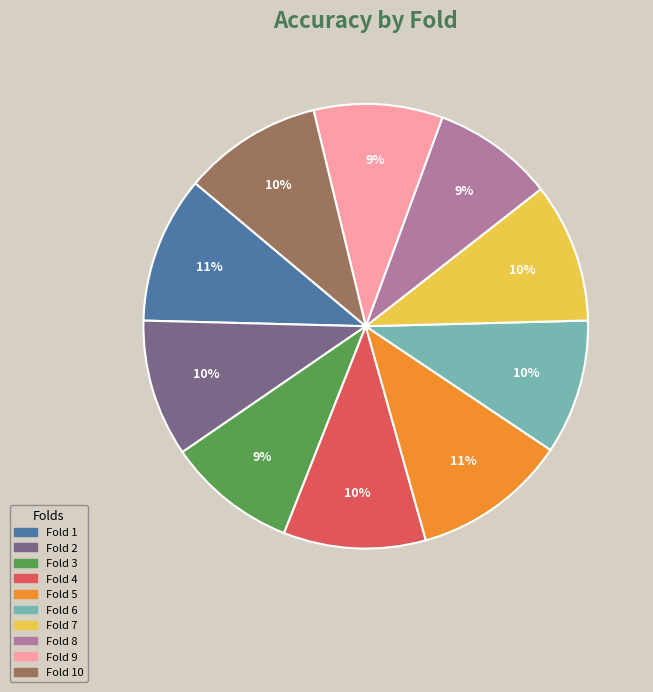

To the nearest percent, what is the difference between the largest and smallest slice percentages?

2%